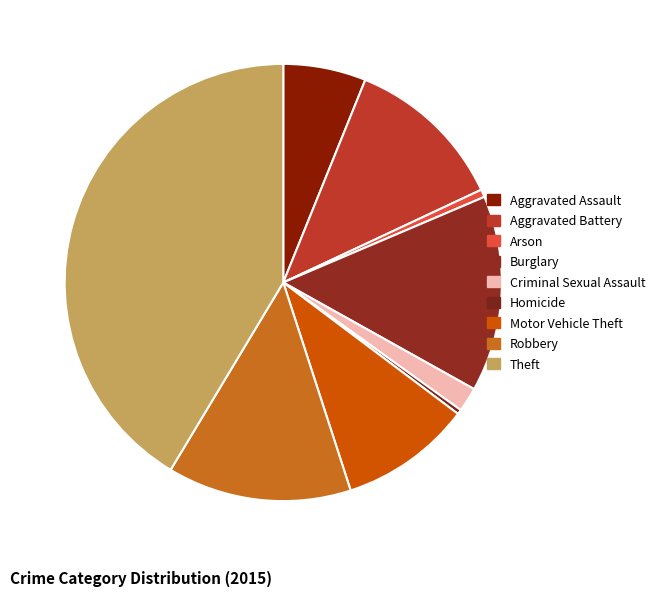

True or false: Theft accounts for 41% of the total.

True